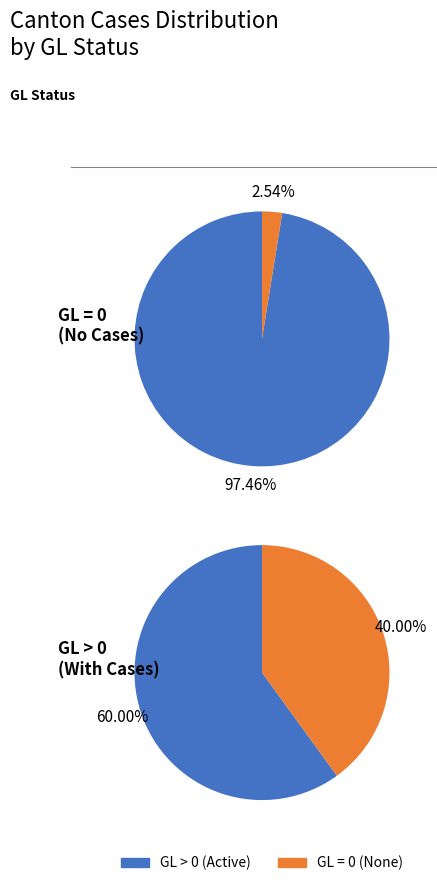

Is it true that 2020-03-18 is 1% of the pie?

False